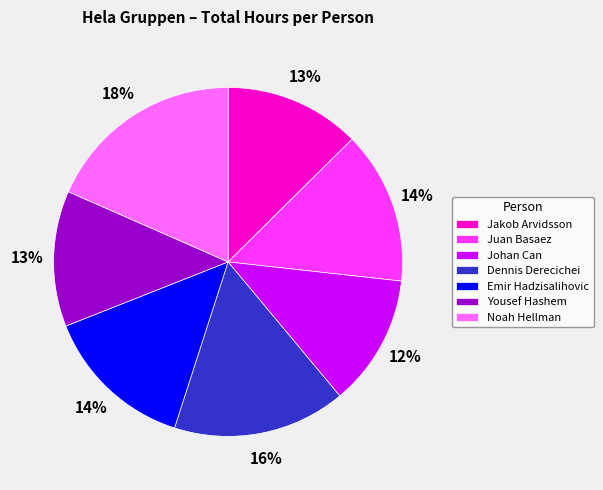

Is there a majority slice in this chart?

No